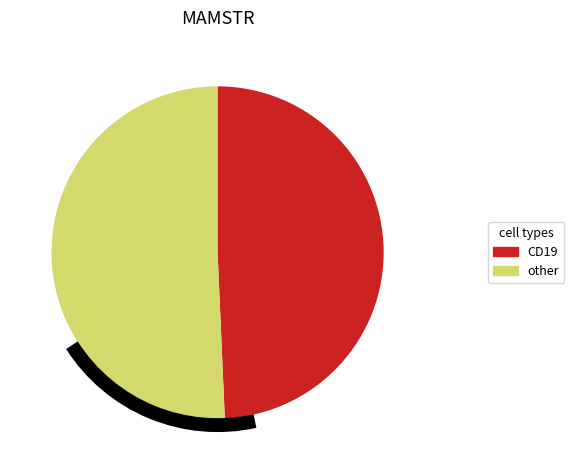

Is there any slice that represents more than half of the pie?

Yes